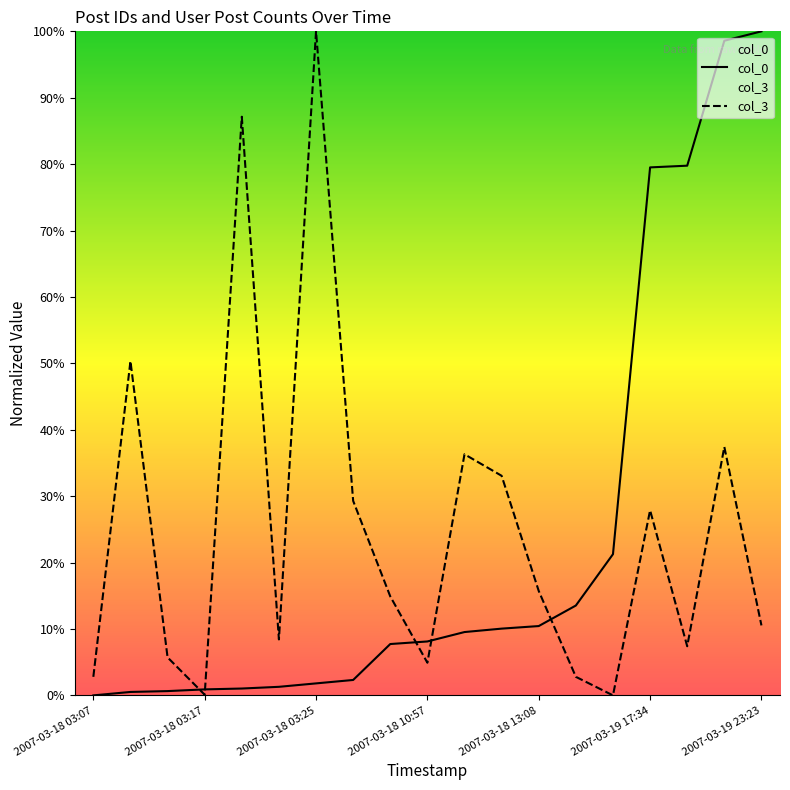

Is it true that col_3 equals 27.9 at 2007-03-19 17:34?

True